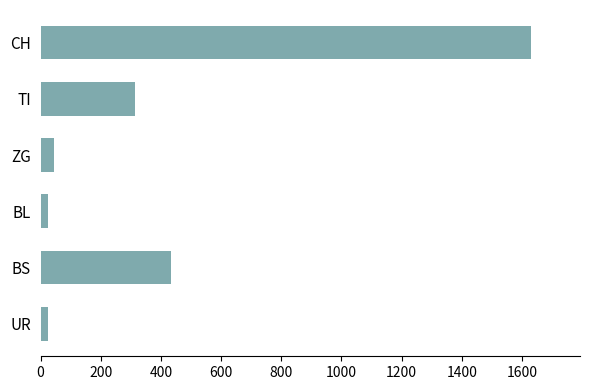

Reading bottom to top, transcribe all the data shown in this chart.

UR=26	BS=434	BL=26	ZG=46	TI=314	CH=1630